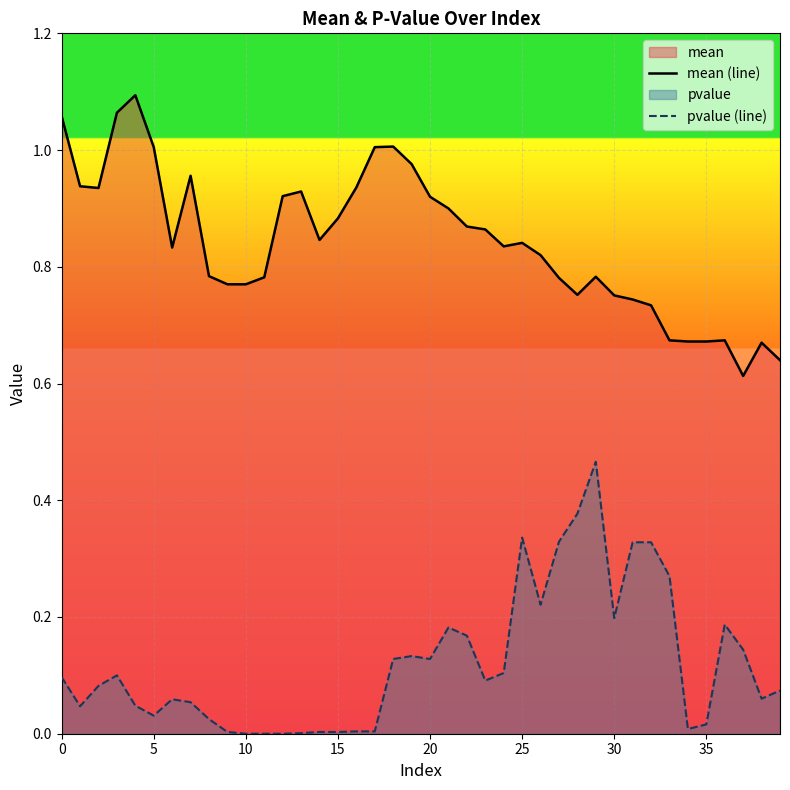

How many data points does each series have?

40